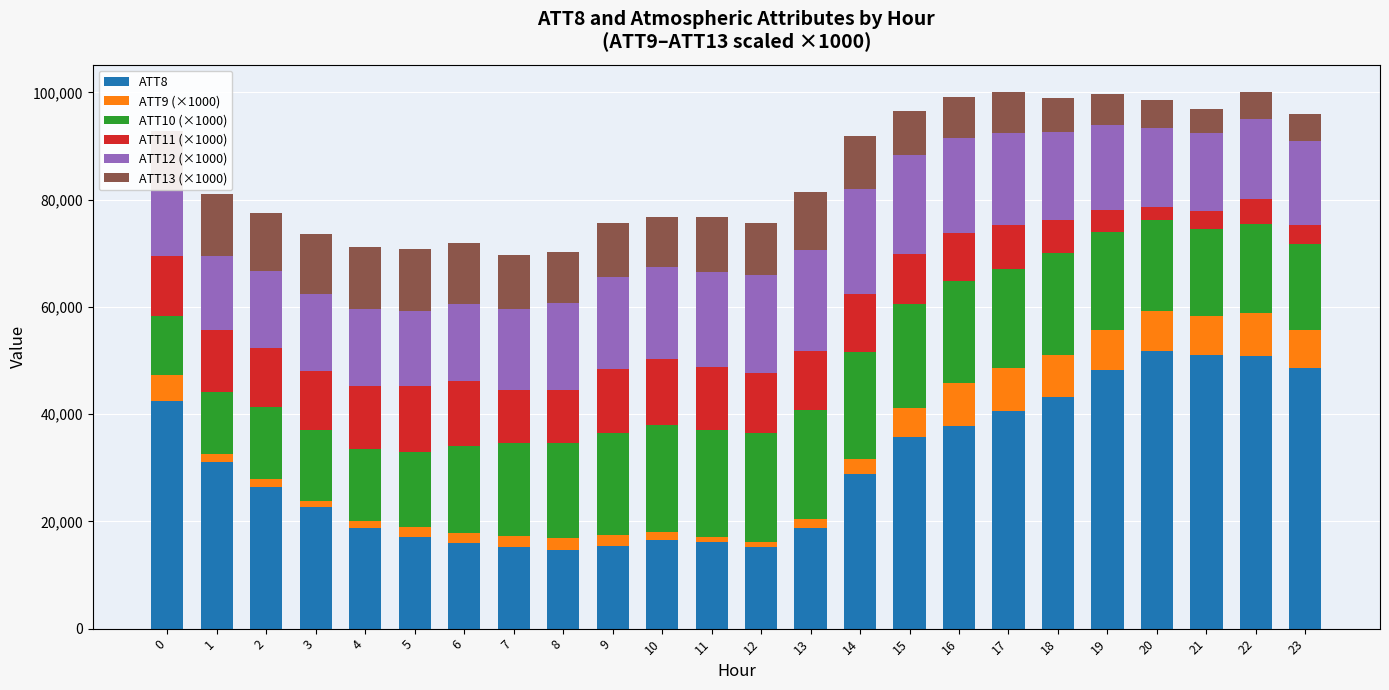

What is the difference between the second highest and second lowest values in the ATT8 series?

35900.0